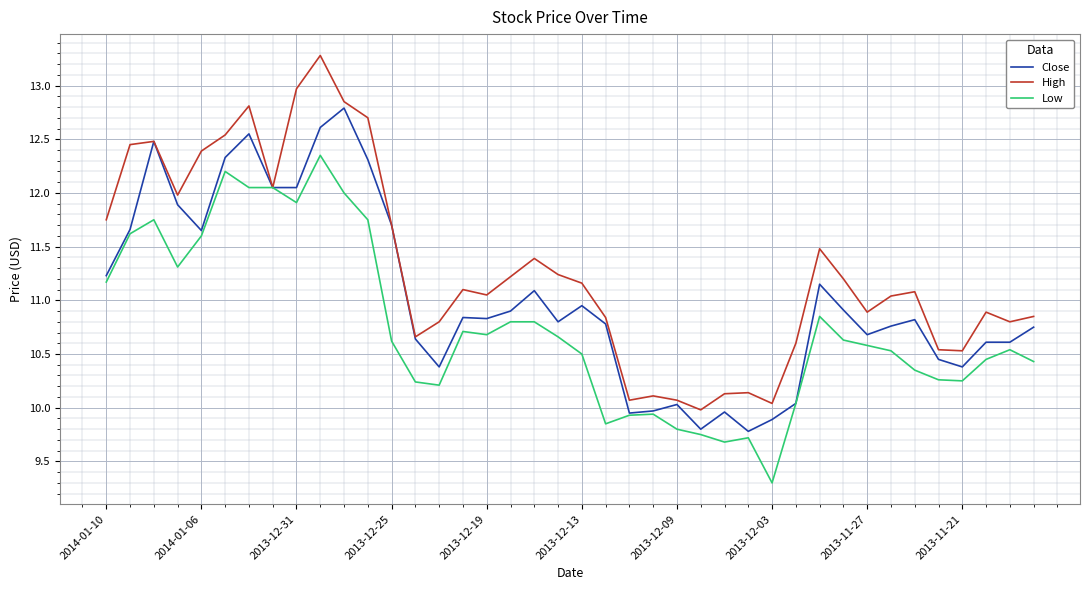

List the series in order of their peak value, lowest first.

Low, Close, High